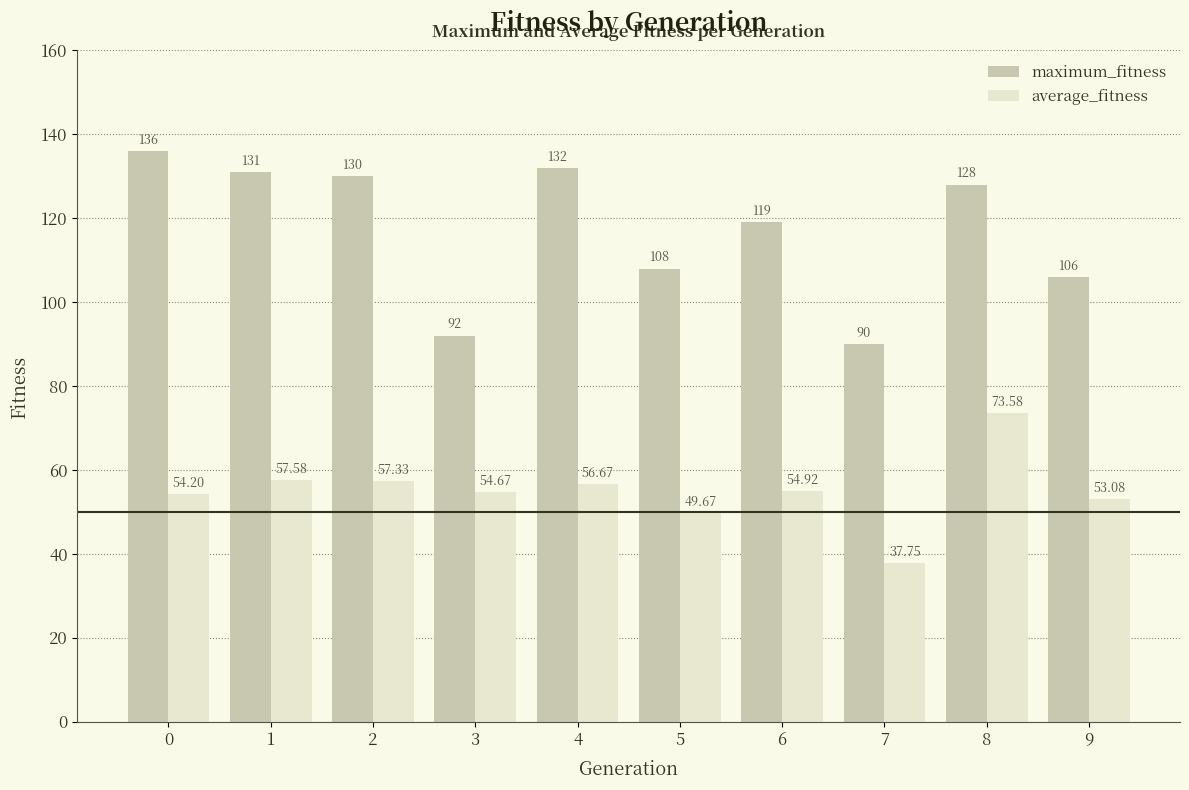

What is the difference between the highest and lowest values at 5?

58.3